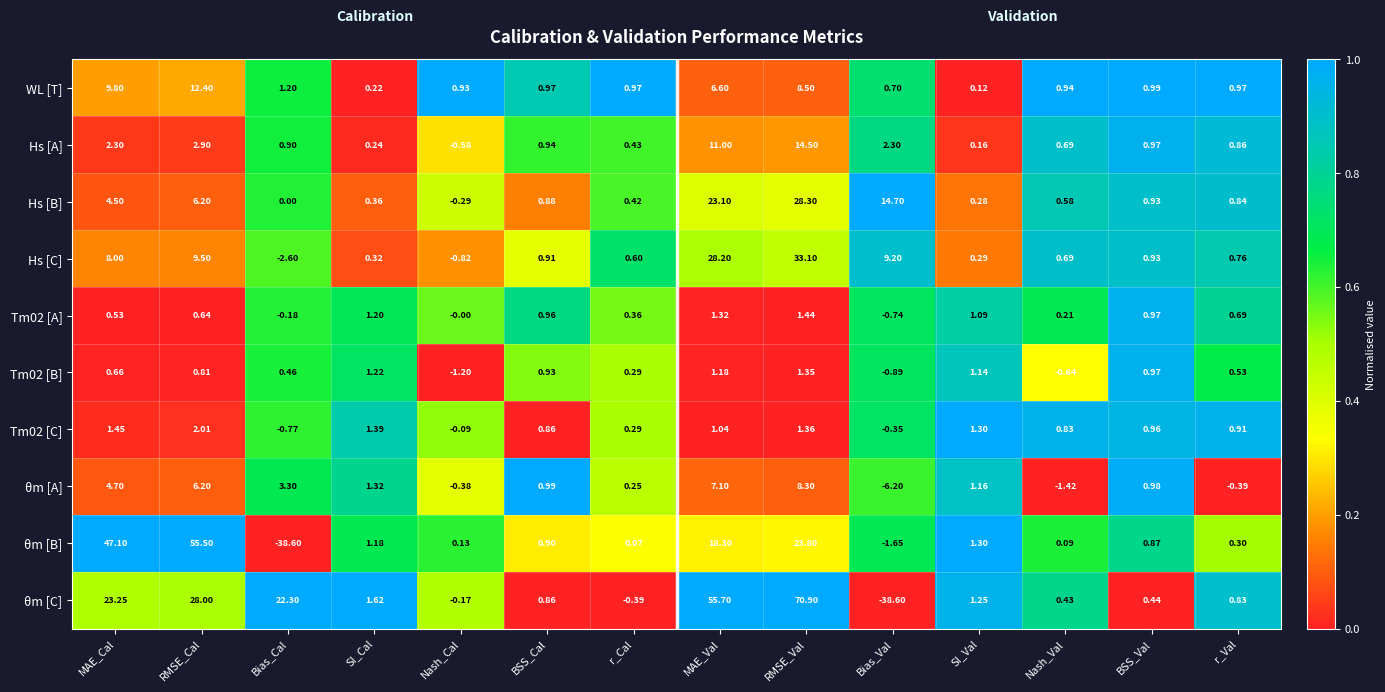

Where does the θm [A] series first go above 1?

MAE_Cal